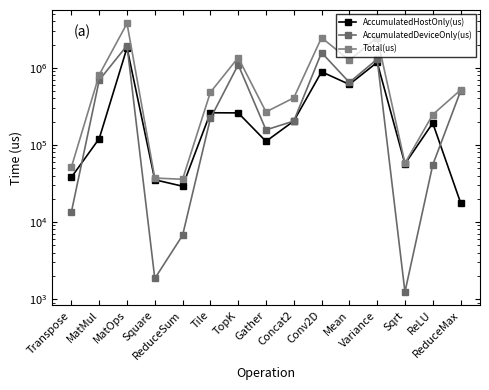

Where does the AccumulatedHostOnly(us) series first go above 191684?

MatOps